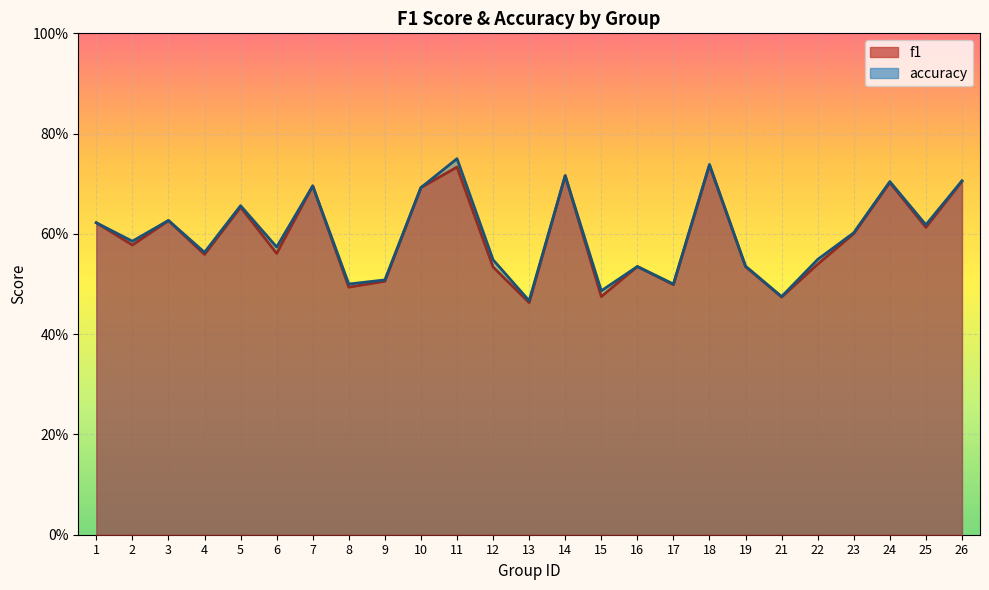

Where is the first local maximum for accuracy?

3